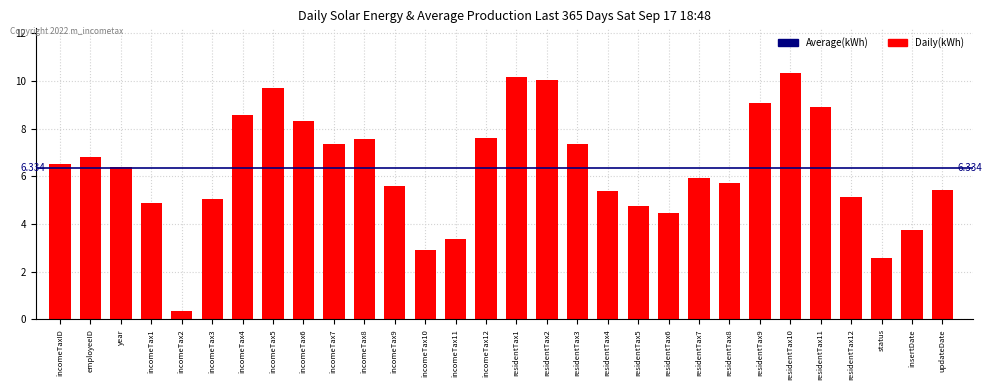

What is the label of the 2nd bar from the right?

insertDate